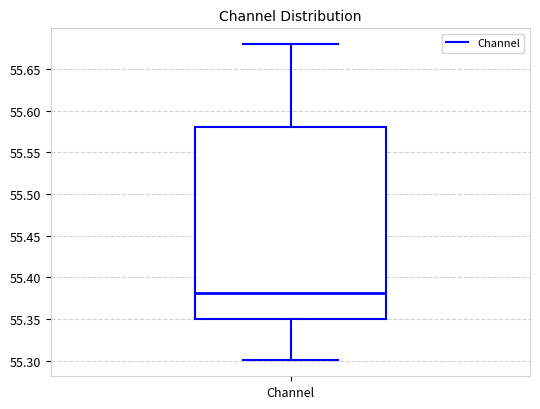

Read this box plot against the y-axis: the position of the median line, the range covered by the box, and the ends of both whiskers. The values are not printed on the chart, so give them approximately, as read against the axis.

median 55.38, box 55.35 to 55.58, whiskers 55.30 to 55.68